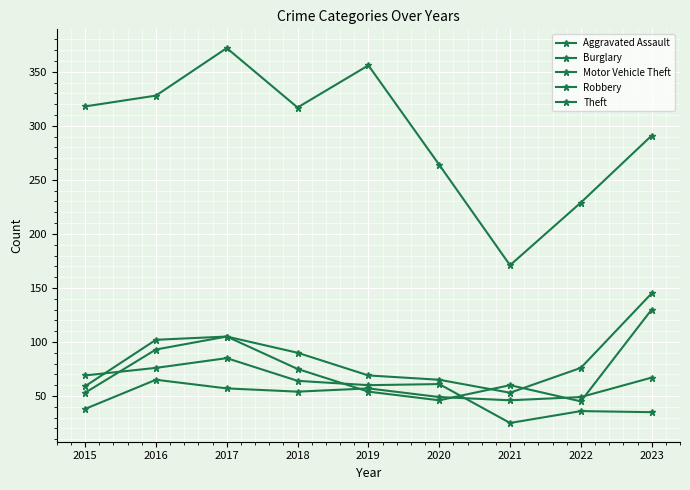

How many data points in Robbery are less than 60?

4